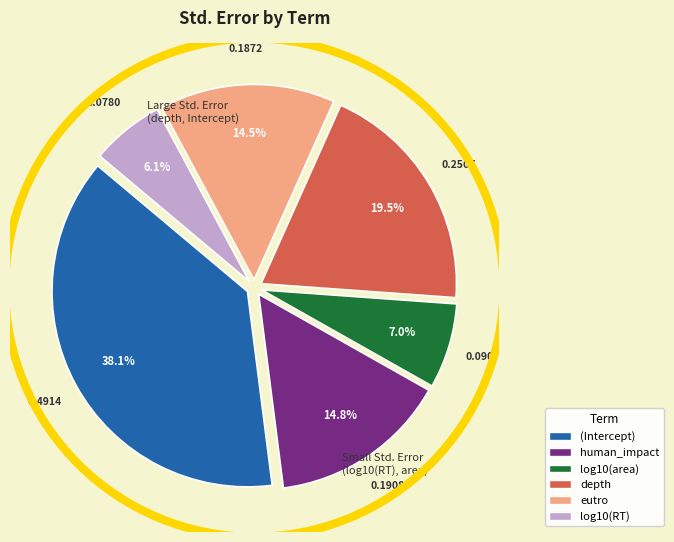

To the nearest percent, what is the difference between the log10(area) and human_impact slice percentages?

8%